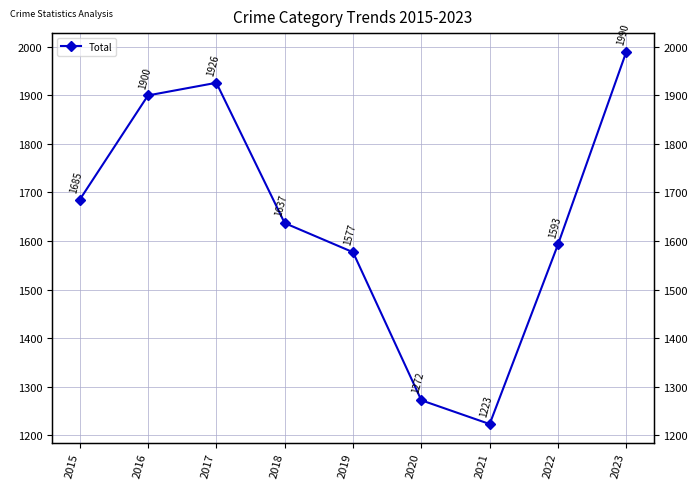

List the labels in order of value, smallest first.

2021, 2020, 2019, 2022, 2018, 2015, 2016, 2017, 2023